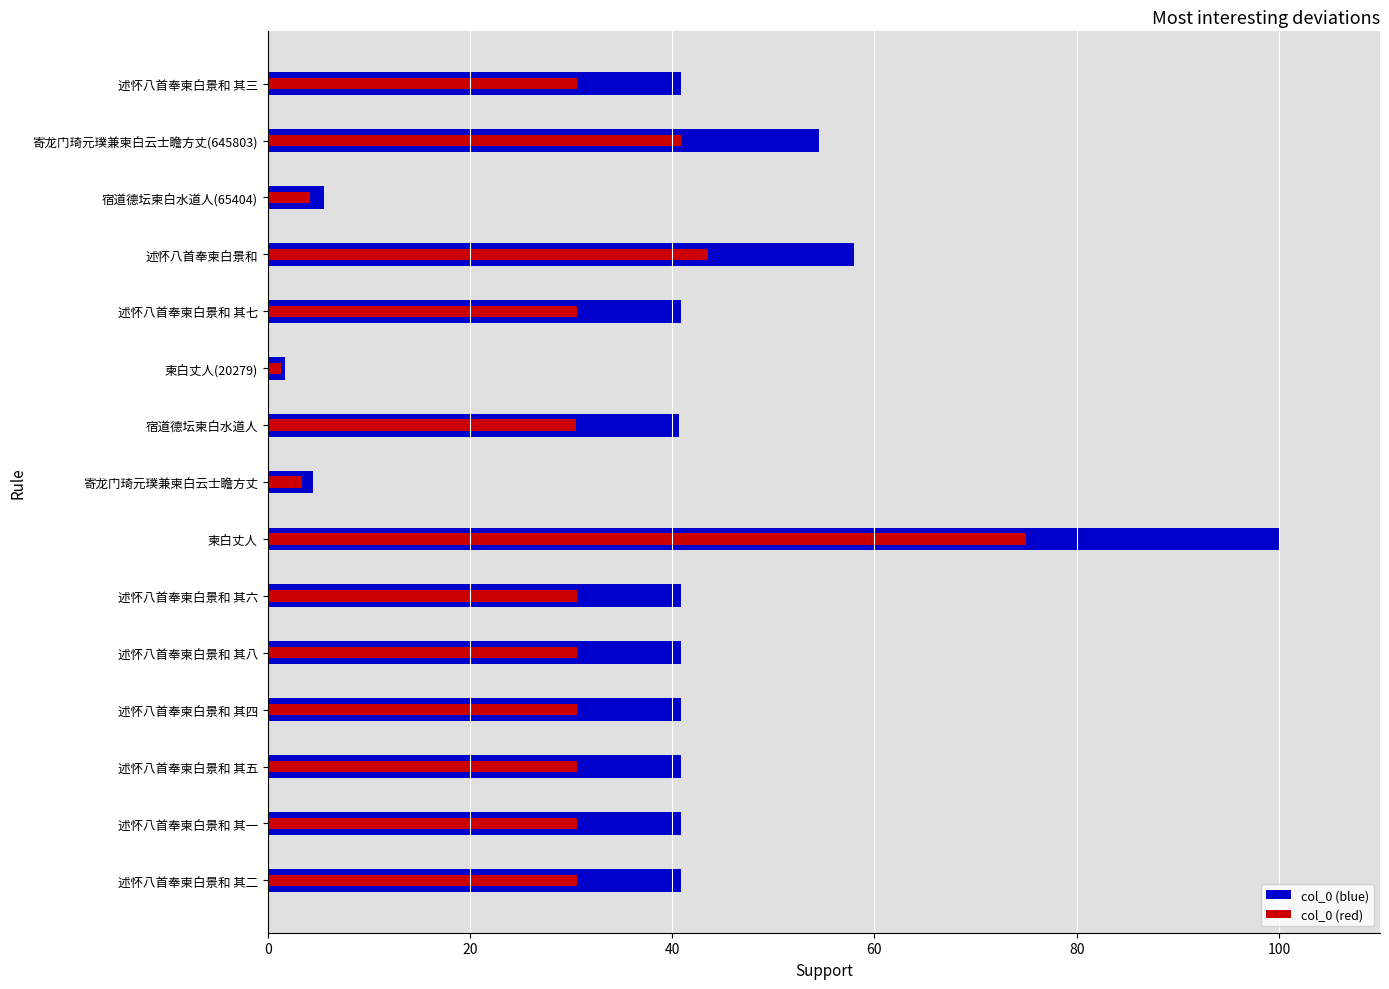

What are all the series names shown in the legend?

col_0 (blue), col_0 (red)